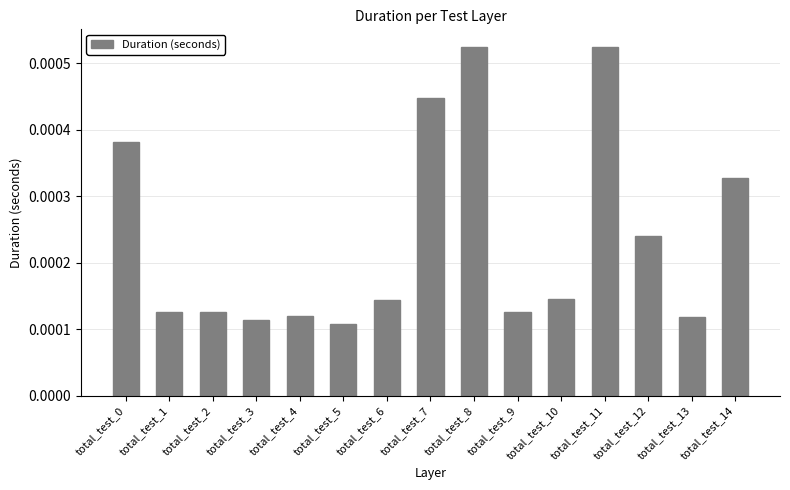

Count the values in the range 0 to 1.

15